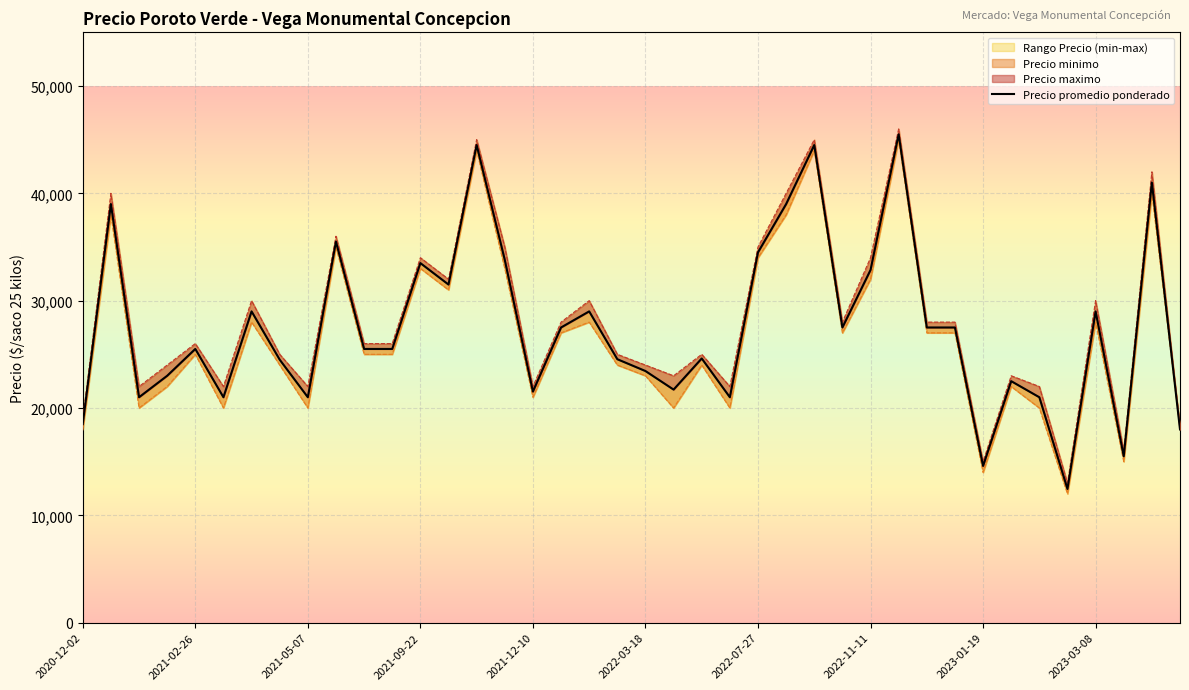

Reading left to right, what are all the values shown in this chart?

Precio promedio ponderado: 18500	39000	21000	23000	25500	21000	29000	24500	21000	35500	25500	25500	33500	31500	44500	33800	21529	27500	29000	24545	23444	21714	24615	21000	34500	39000	44500	27500	32857	45500	27500	27500	14600	22500	21000	12455	29000	15500	41000	18000
Precio minimo (line): 18000	38000	20000	22000	25000	20000	28000	24000	20000	35000	25000	25000	33000	31000	44000	33000	21000	27000	28000	24000	23000	20000	24000	20000	34000	38000	44000	27000	32000	45000	27000	27000	14000	22000	20000	12000	28000	15000	40000	18000
Precio maximo (line): 19000	40000	22000	24000	26000	22000	30000	25000	22000	36000	26000	26000	34000	32000	45000	35000	22000	28000	30000	25000	24000	23000	25000	22000	35000	40000	45000	28000	34000	46000	28000	28000	15000	23000	22000	13000	30000	16000	42000	18000